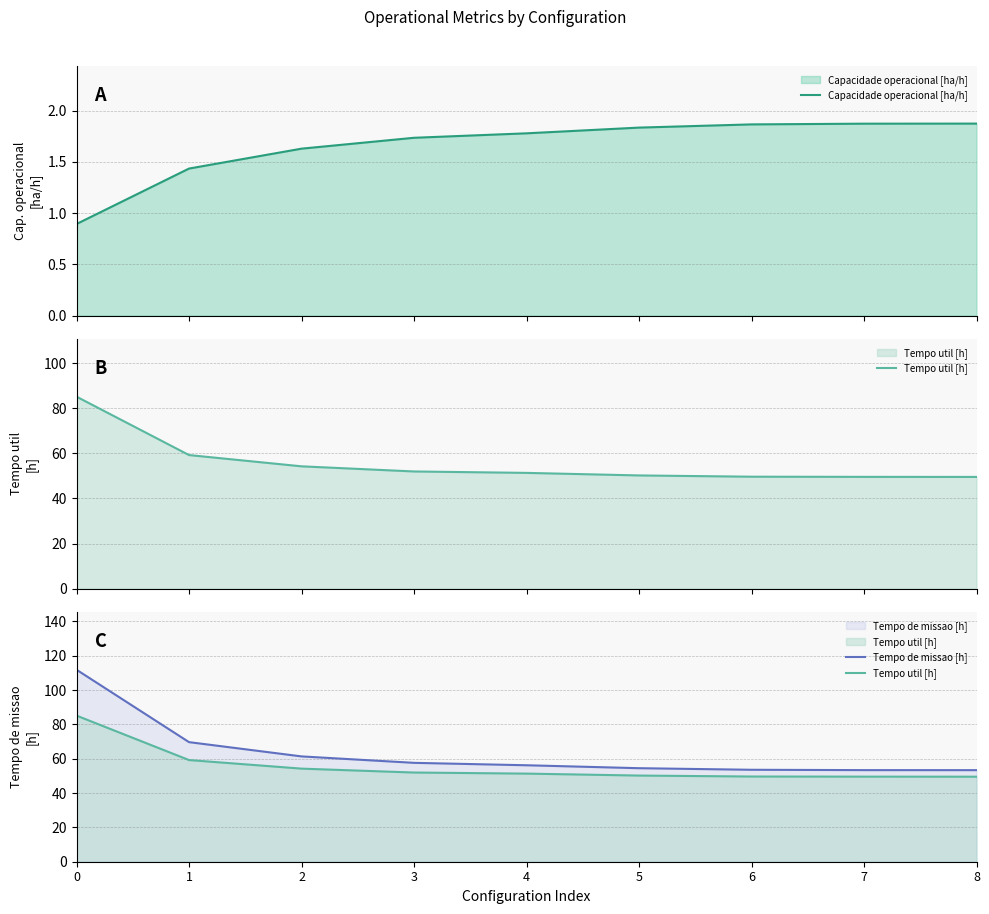

At 5, list the series in order from largest to smallest.

Tempo de missao [h], Tempo util [h], Capacidade operacional [ha/h]